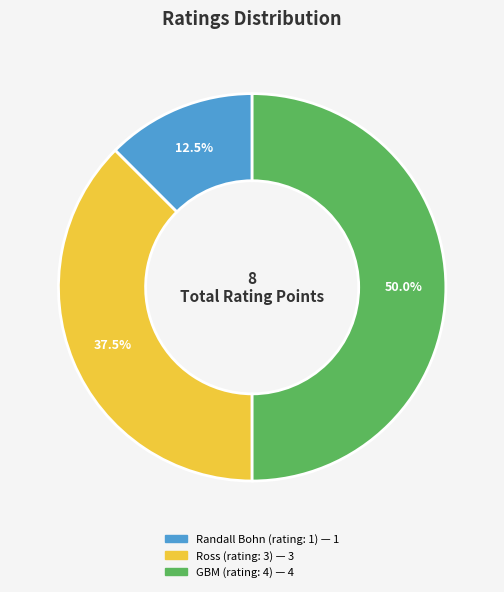

Which slice is the largest?

GBM (rating: 4)